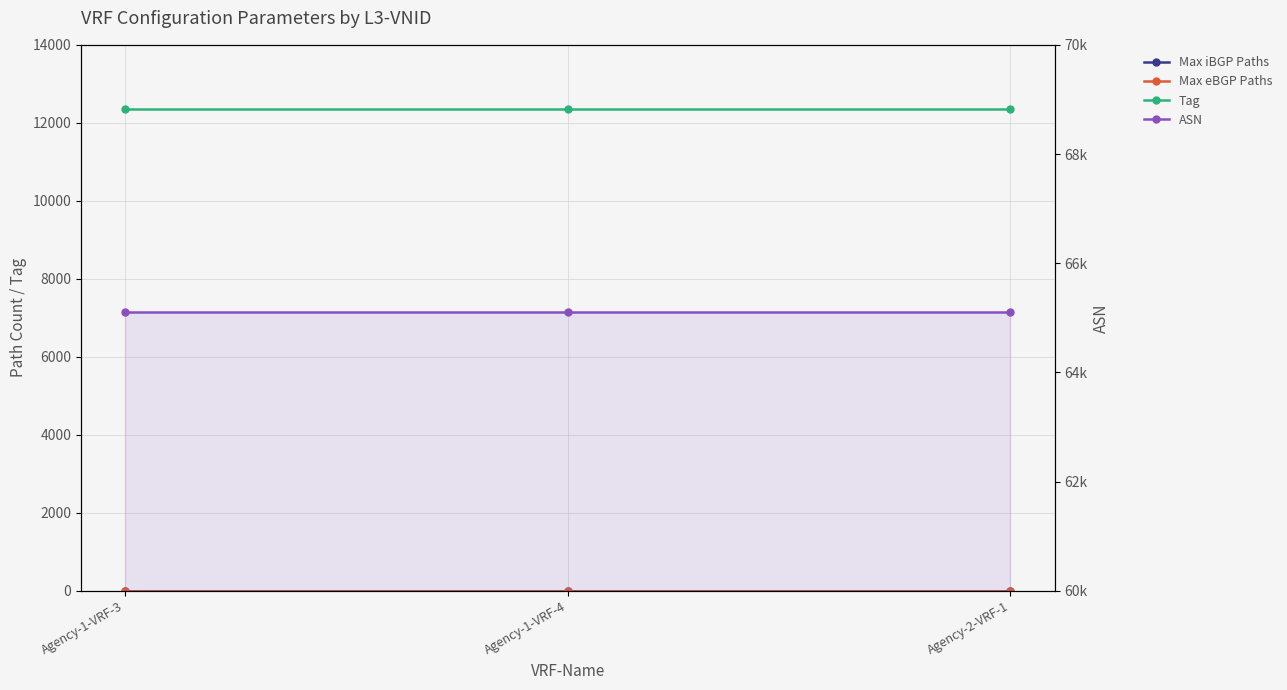

Is it true that Tag equals 12345 at Agency-1-VRF-3?

True